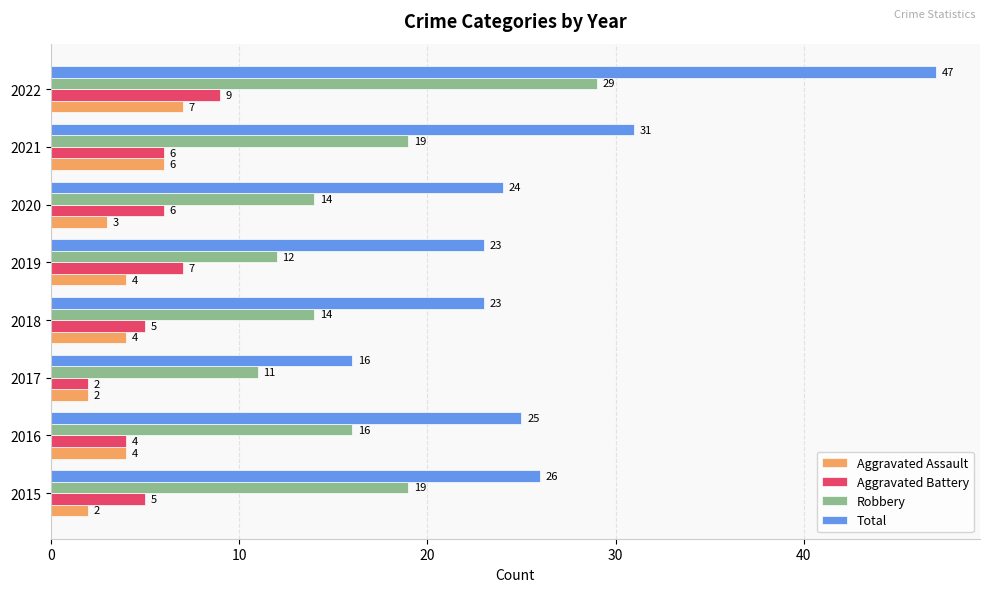

List the series in order of their peak value, lowest first.

Aggravated Assault, Aggravated Battery, Robbery, Total